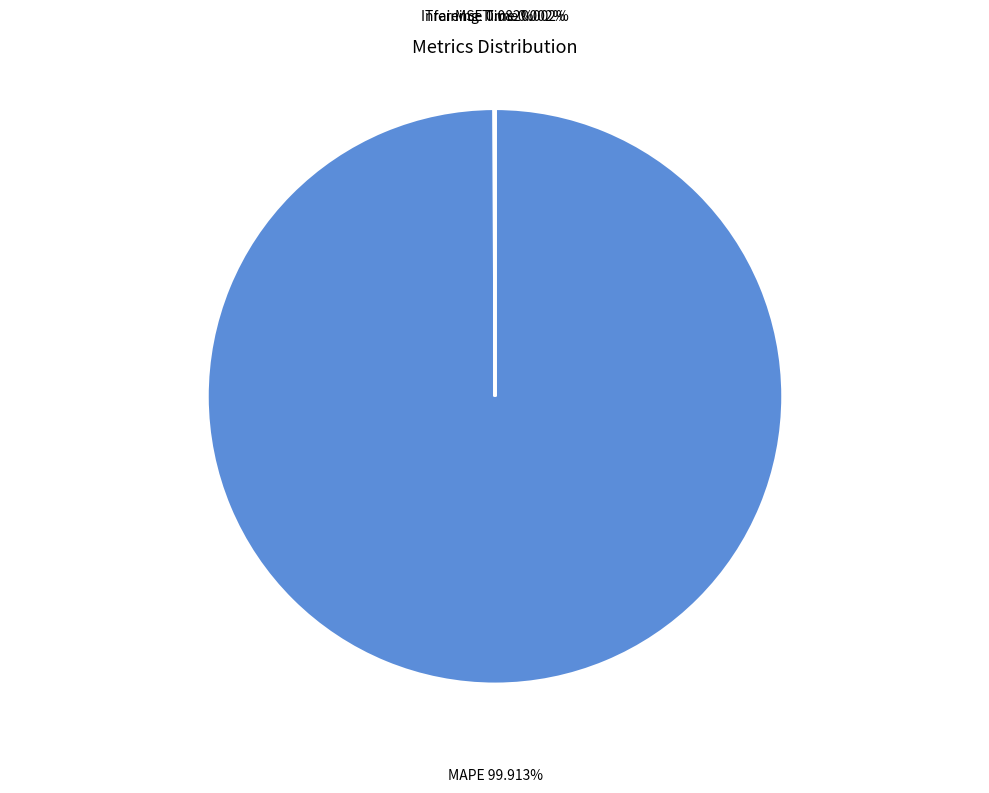

To the nearest percent, what is the difference between the largest and smallest slice percentages?

100%